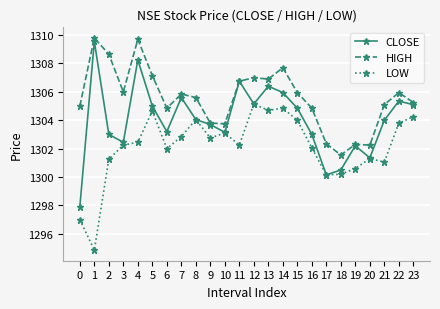

What is the value of the LOW point at the 7th from the left?

1302.0